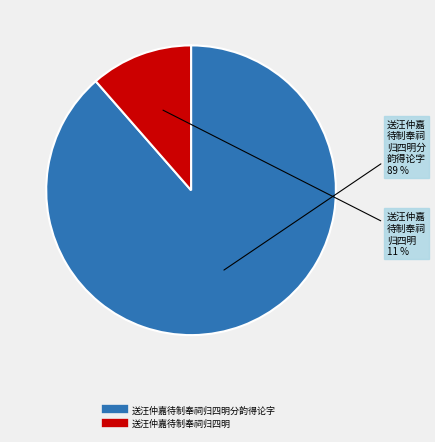

Is there a majority slice in this chart?

Yes